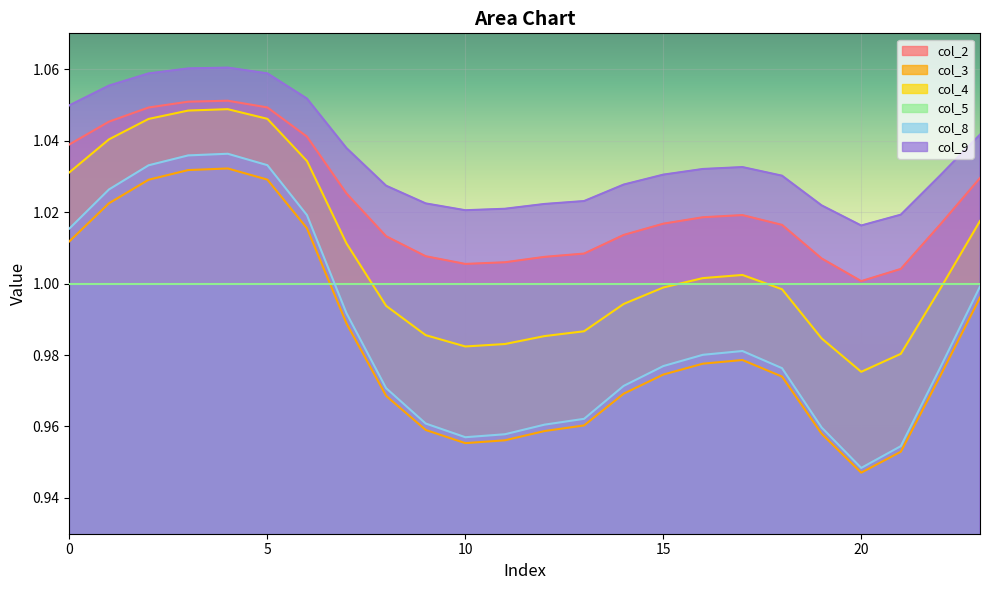

At 10, list the series in order from largest to smallest.

col_9, col_2, col_5, col_4, col_8, col_3